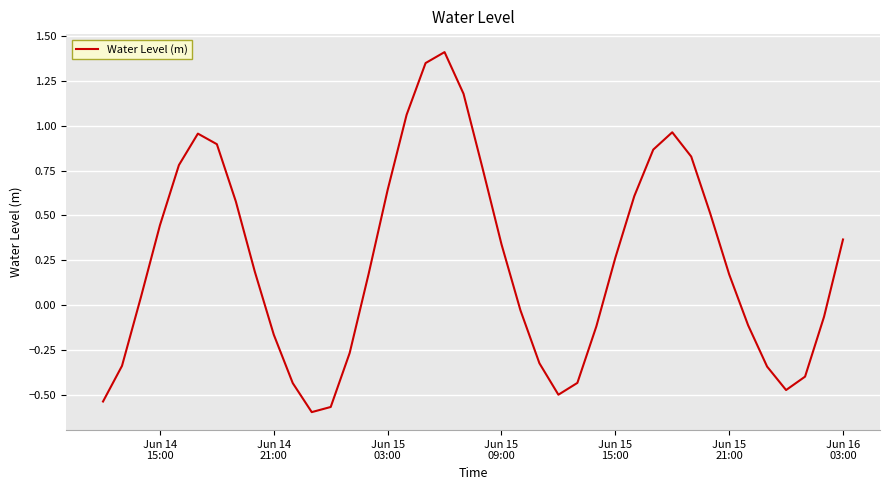

What is the difference between the maximum and minimum values?

2.0